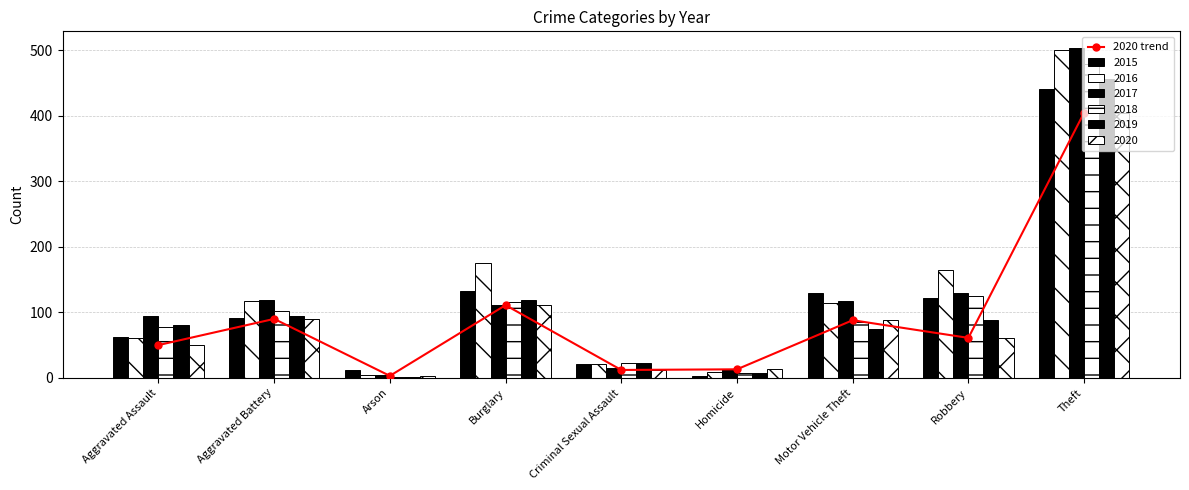

Approximately how many times larger is the value at Theft compared to Criminal Sexual Assault?

33.8